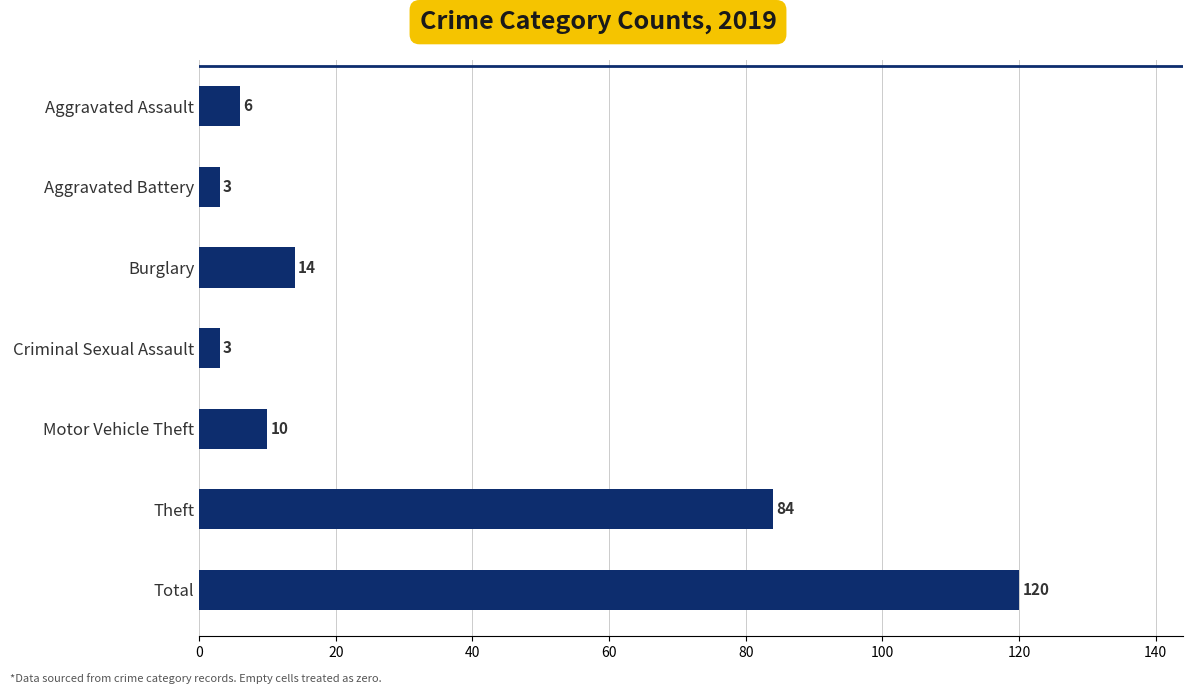

What is the smallest value displayed?

3